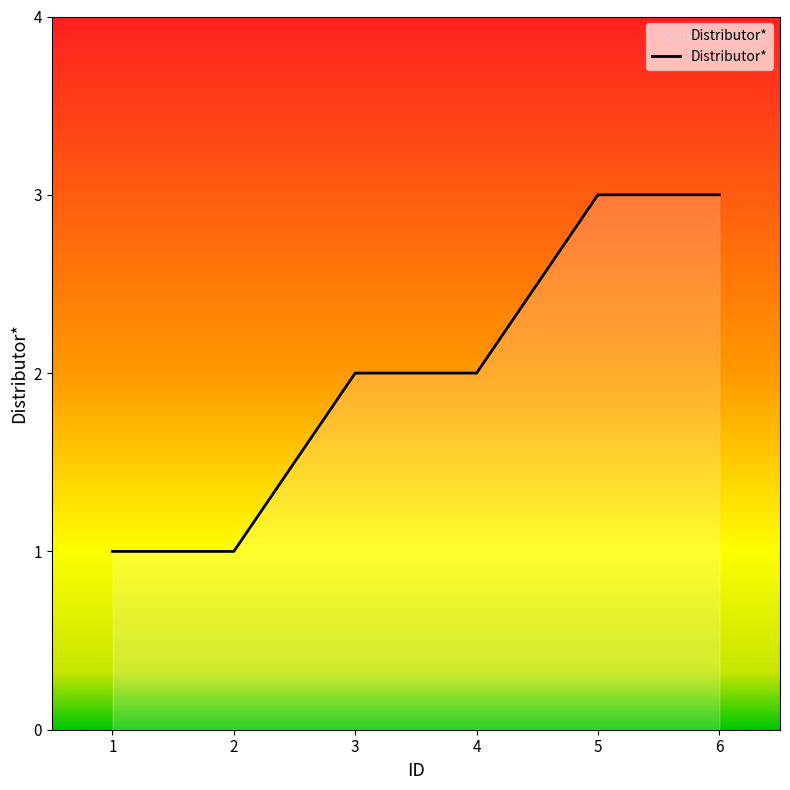

The value at 6 is 5. True or false?

False